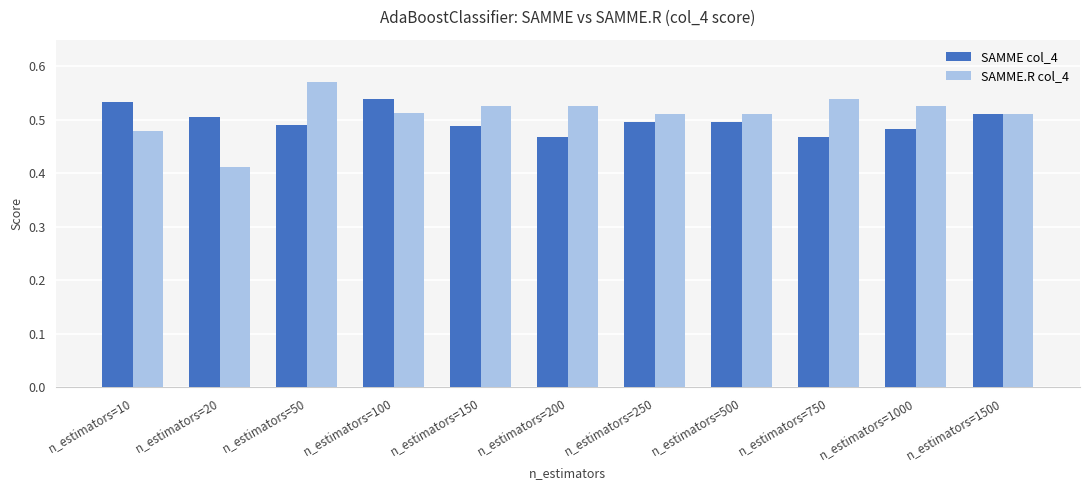

Where is SAMME.R col_4 nearest to the value 0?

n_estimators=20